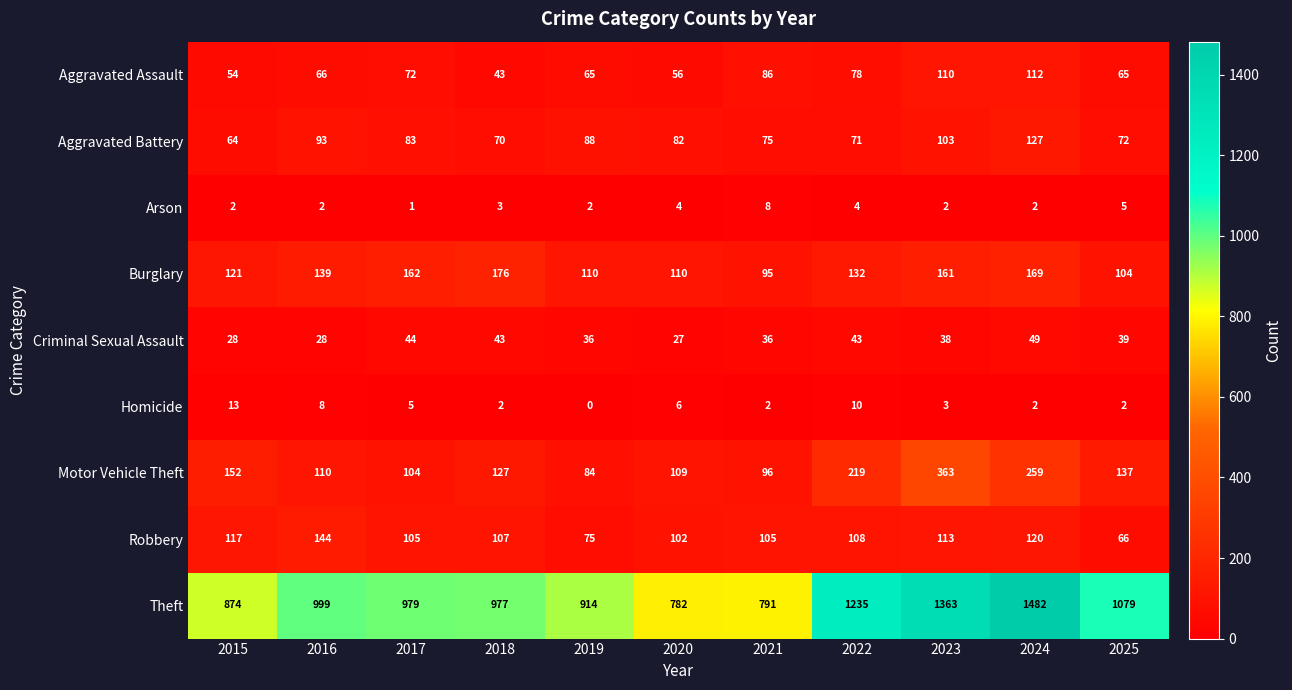

Which series changed the most between 2024 and 2025?

Theft